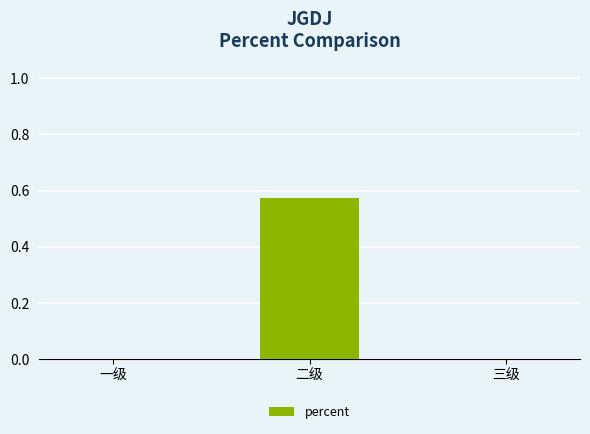

Which category has the highest value across all series?

二级